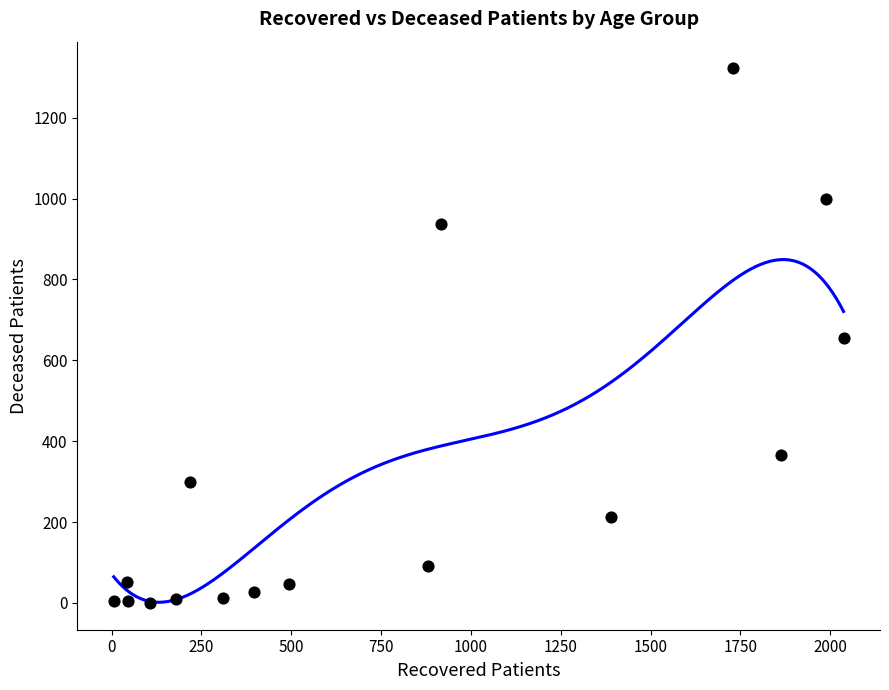

What is the range of Y values (max minus min)?

1322